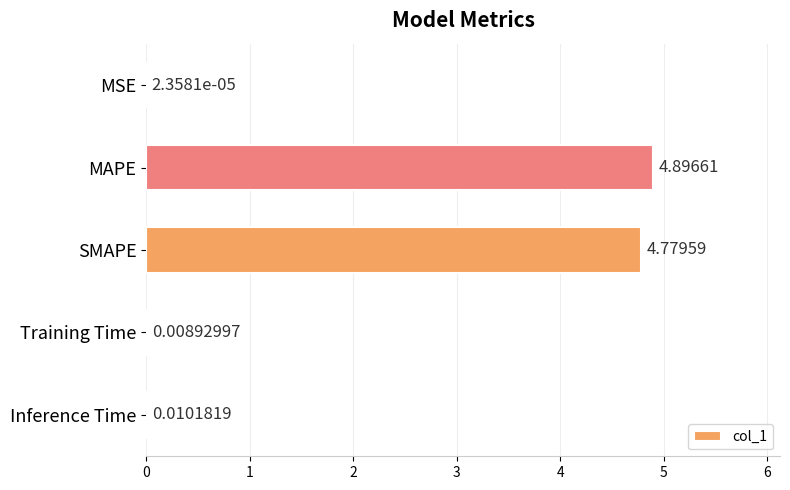

How many distinct data groups are displayed?

1